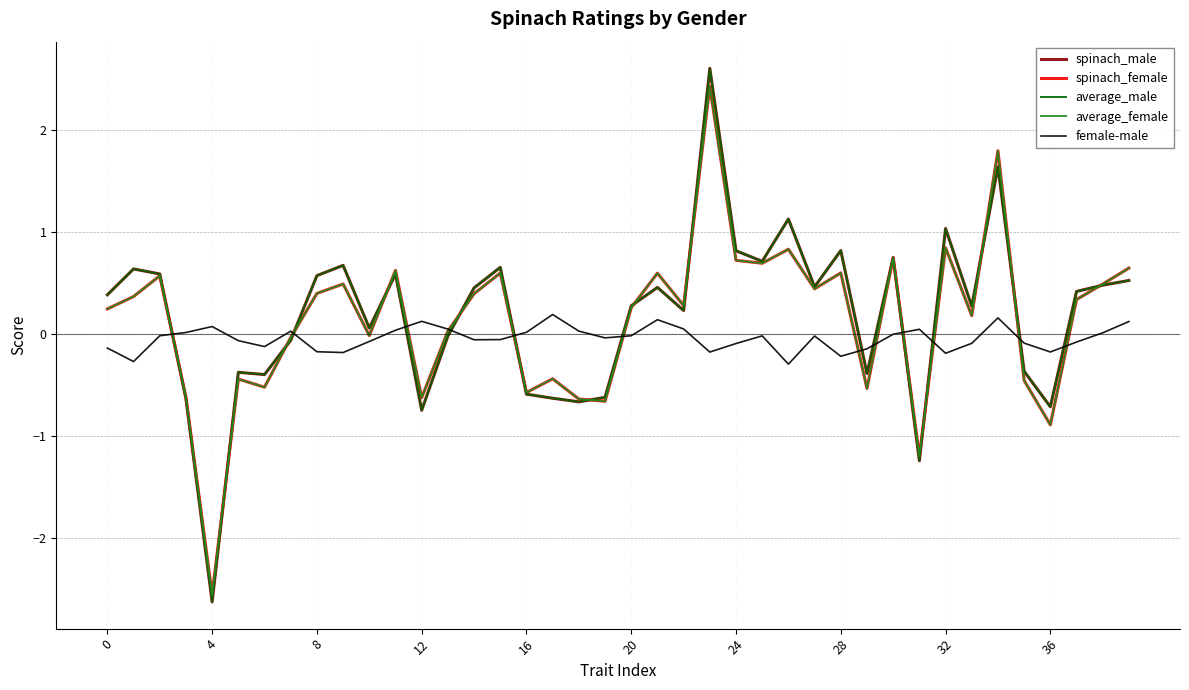

What is the smallest value displayed?

-2.6